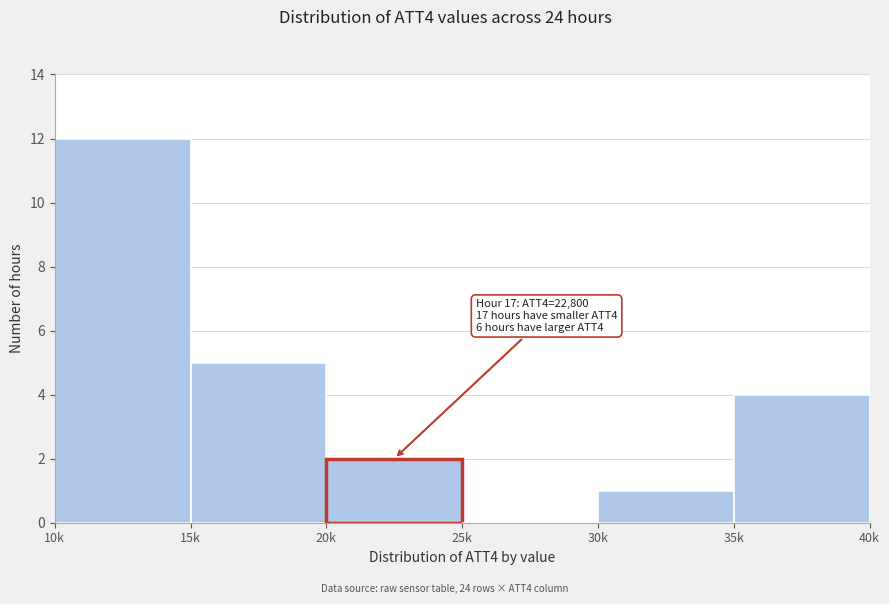

Reading right to left, list all the values displayed in this chart.

35k=4	30k=1	25k=0	20k=2	15k=5	10k=12